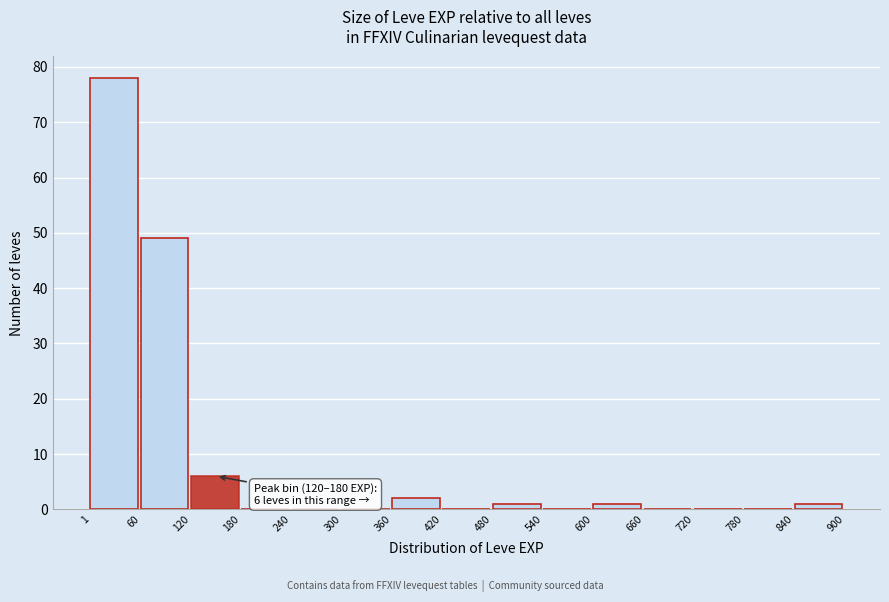

Over which range of the x-axis is the bar tallest?

1 to 60